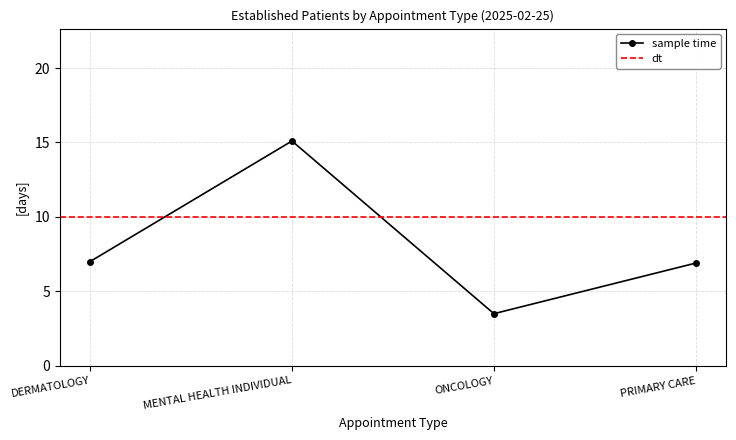

How many values exceed 7?

1